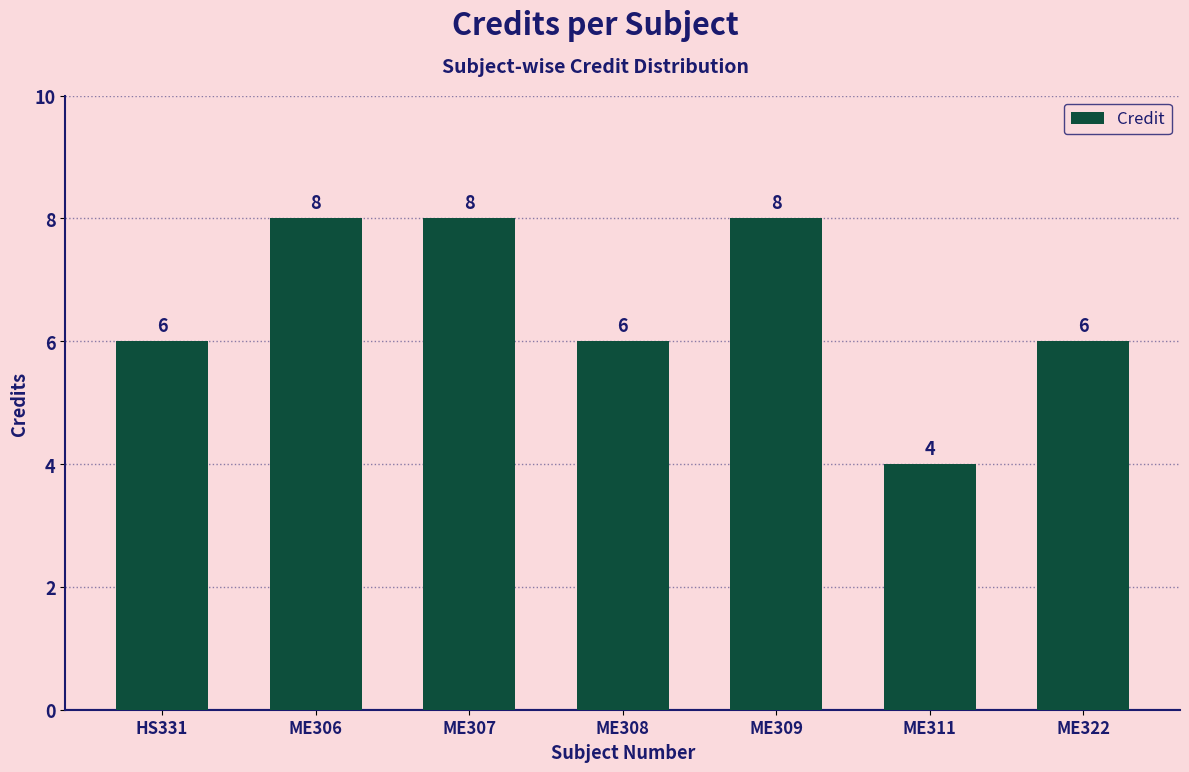

The value at HS331 is 9. True or false?

False